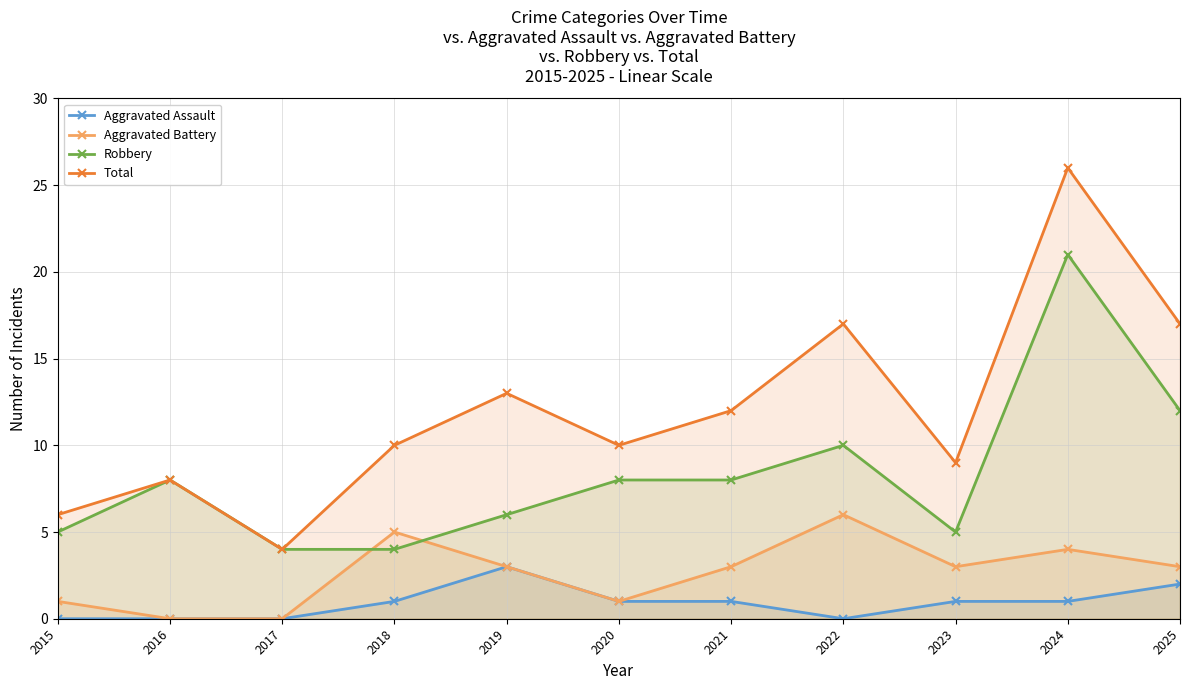

True or false: Total and Aggravated Battery cross at least once.

False